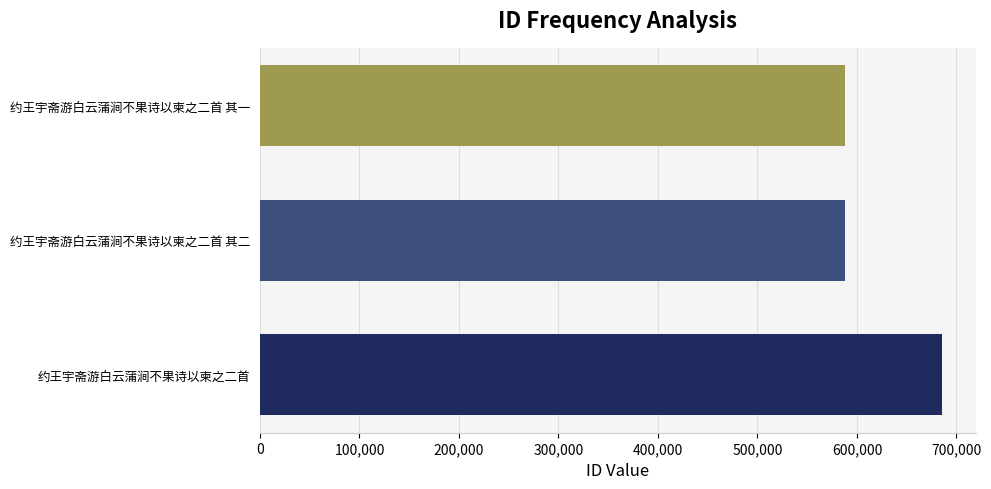

What is the sum of the values at 约王宇斋游白云蒲涧不果诗以柬之二首 and 约王宇斋游白云蒲涧不果诗以柬之二首 其一?

1273427